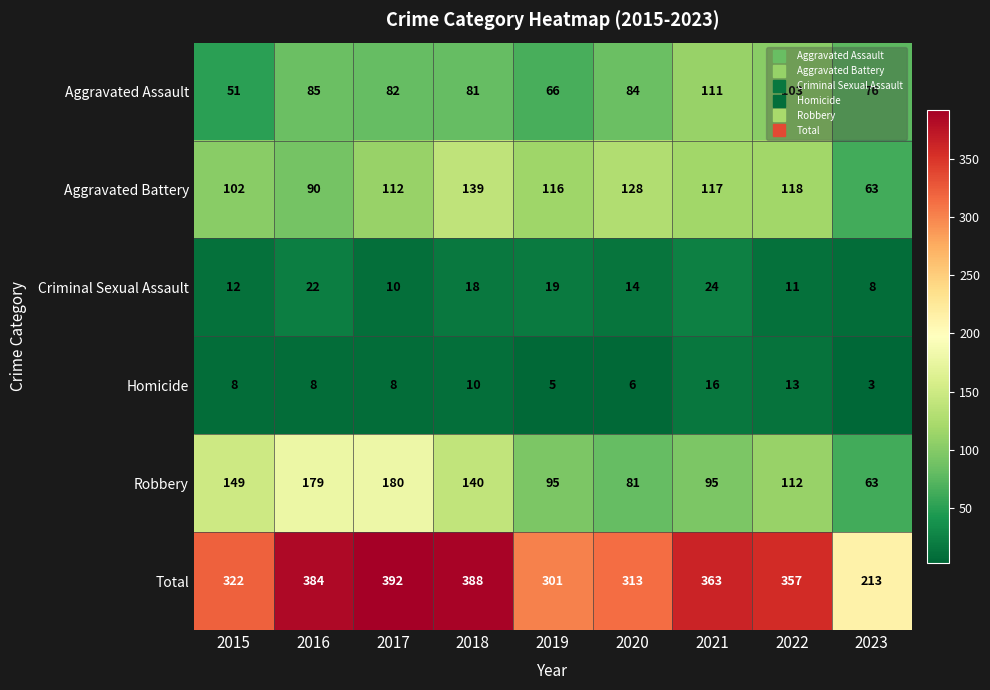

Between 2016 and 2020, which series saw the biggest shift?

Robbery